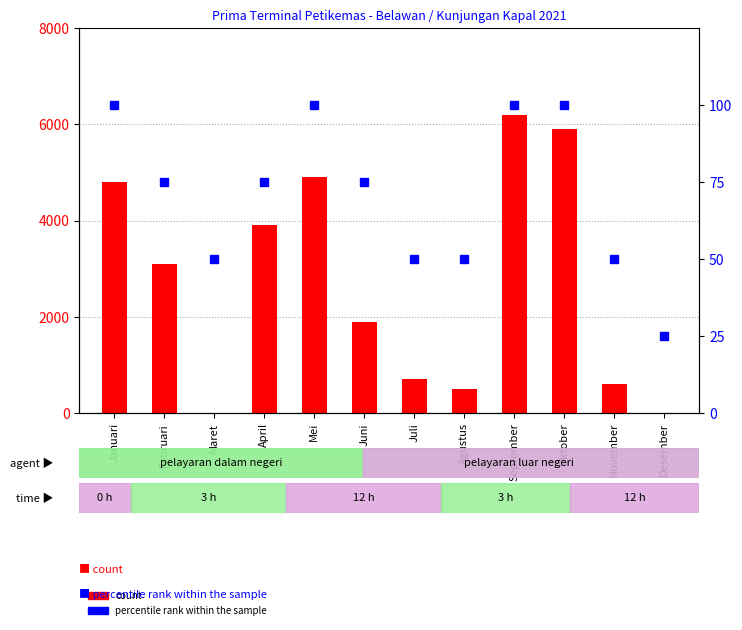

Between April and Juli, which series saw the biggest shift?

count